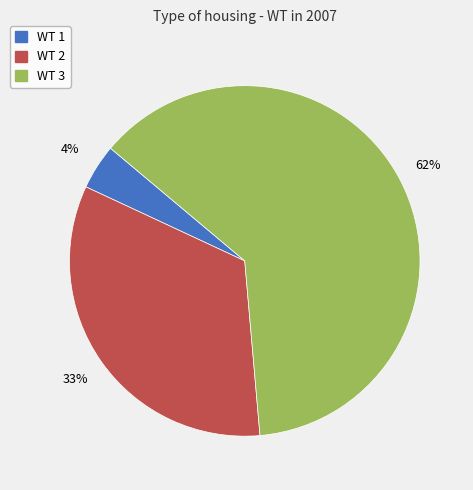

Does any single category account for the majority?

Yes